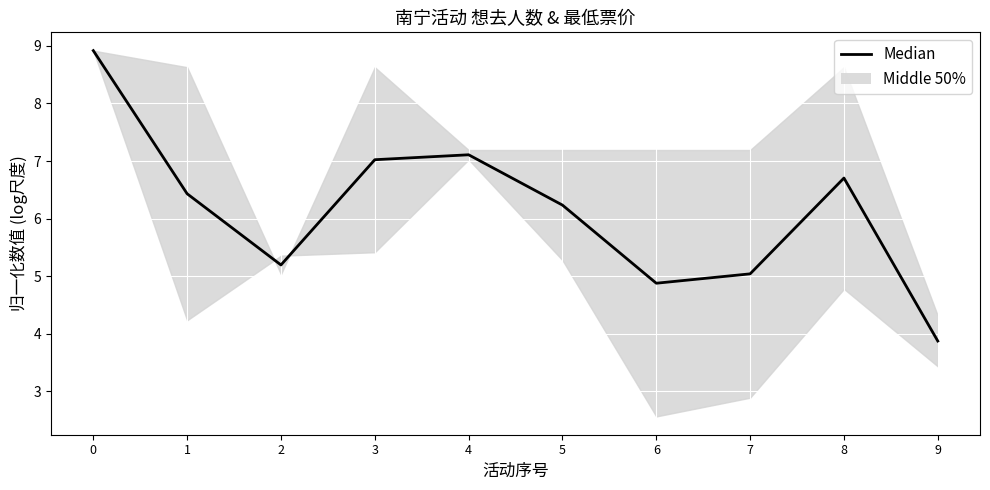

Reading left to right, list all the values displayed in this chart.

8.9	6.4	5.2	7.0	7.1	6.2	4.9	5.0	6.7	3.9